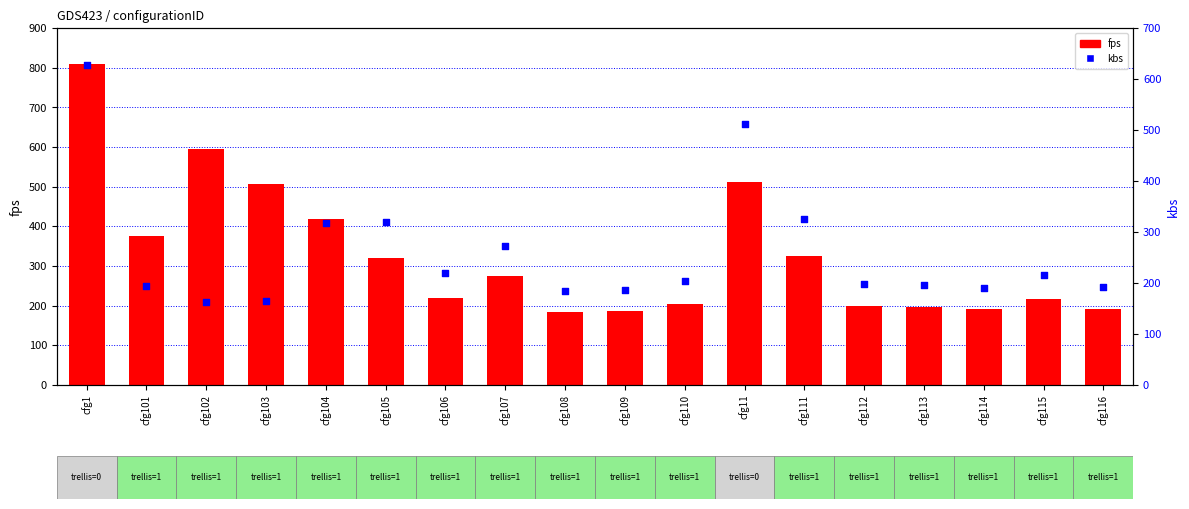

At how many categories does at least one series exceed 184?

17